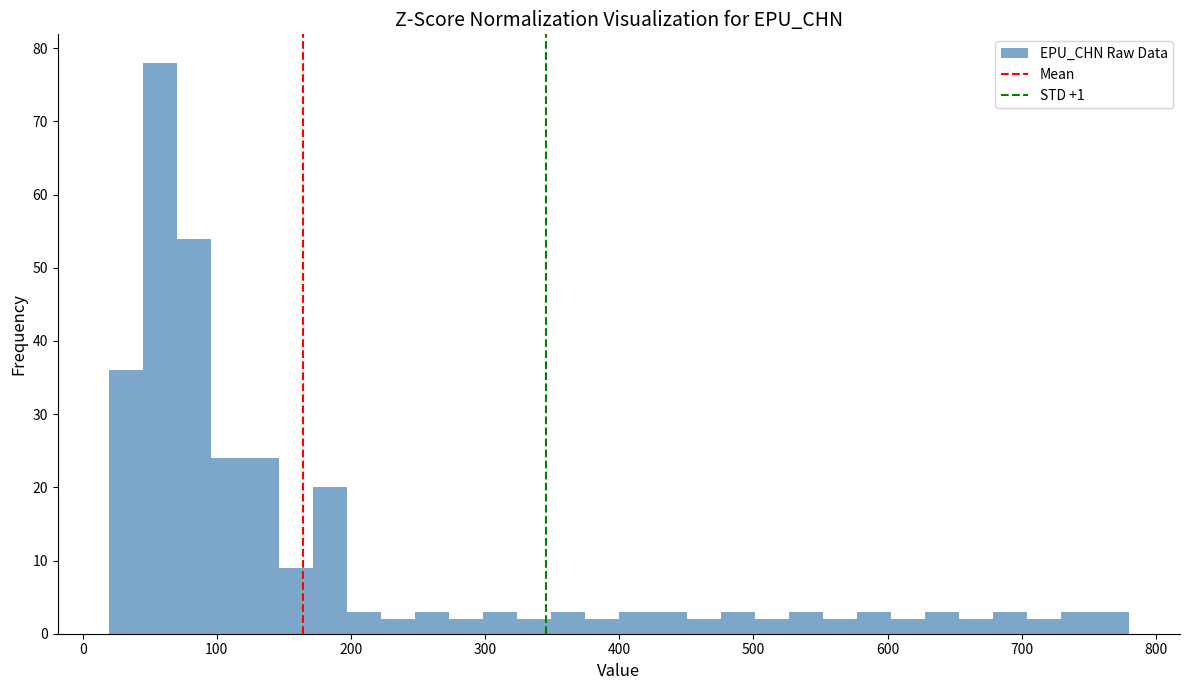

Around what value on the x-axis is the tallest bar? Give the approximate position of its centre, as read against the axis.

60